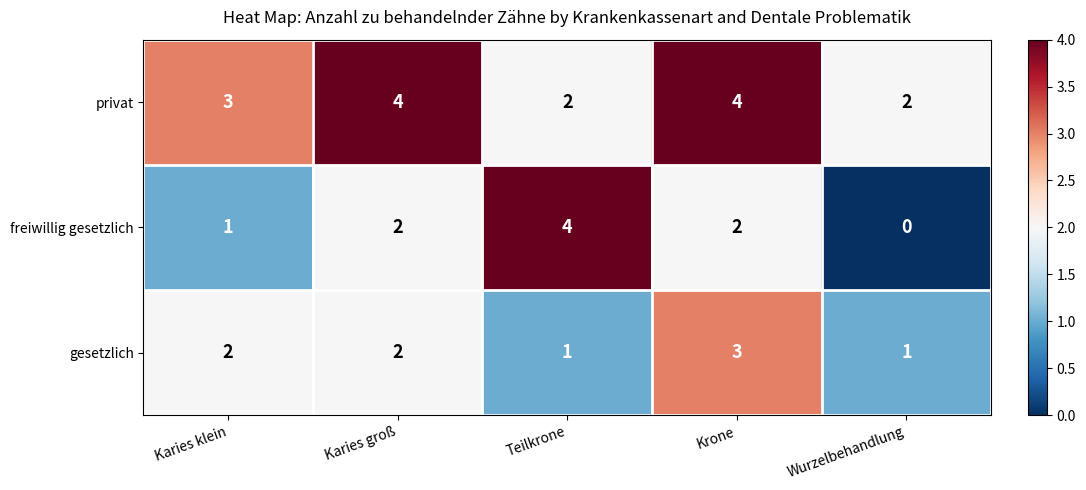

What is the maximum value shown in the chart?

4